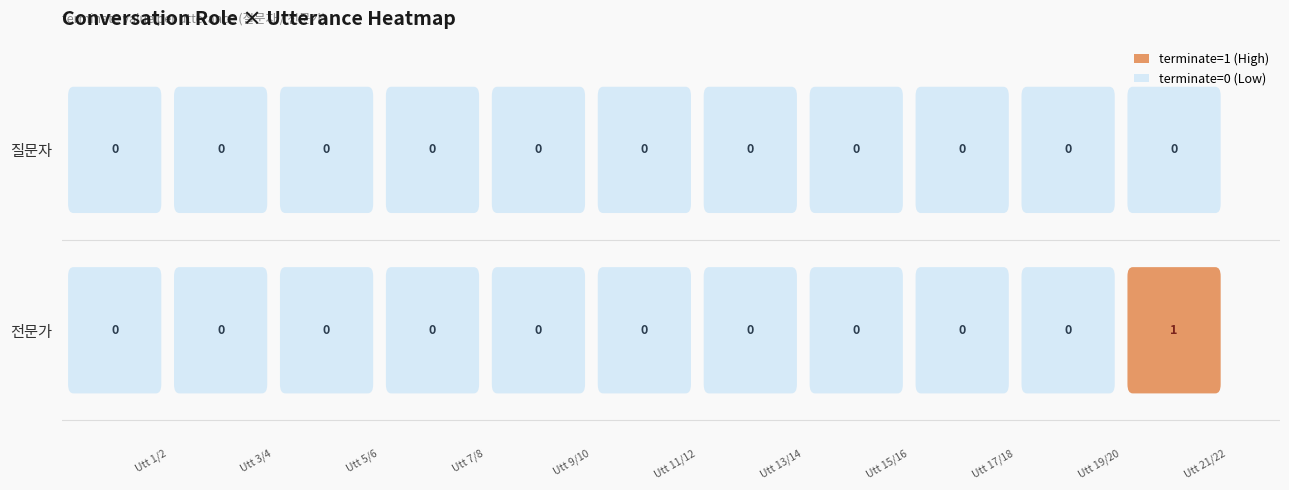

Count the number of data series in this chart.

2